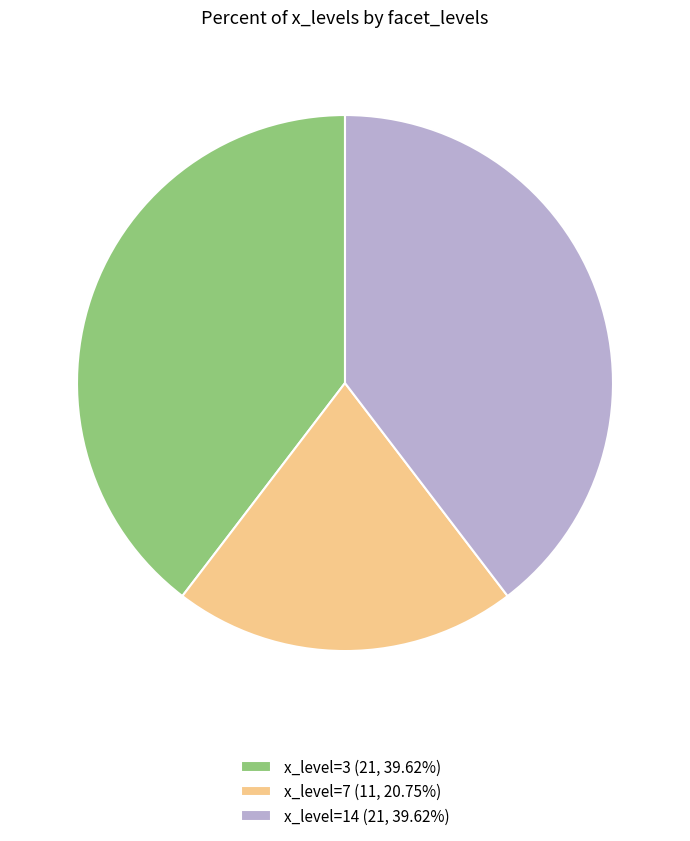

Do x_level=7 (11, 20.75%) and x_level=3 (21, 39.62%) together represent more than half of the pie?

Yes